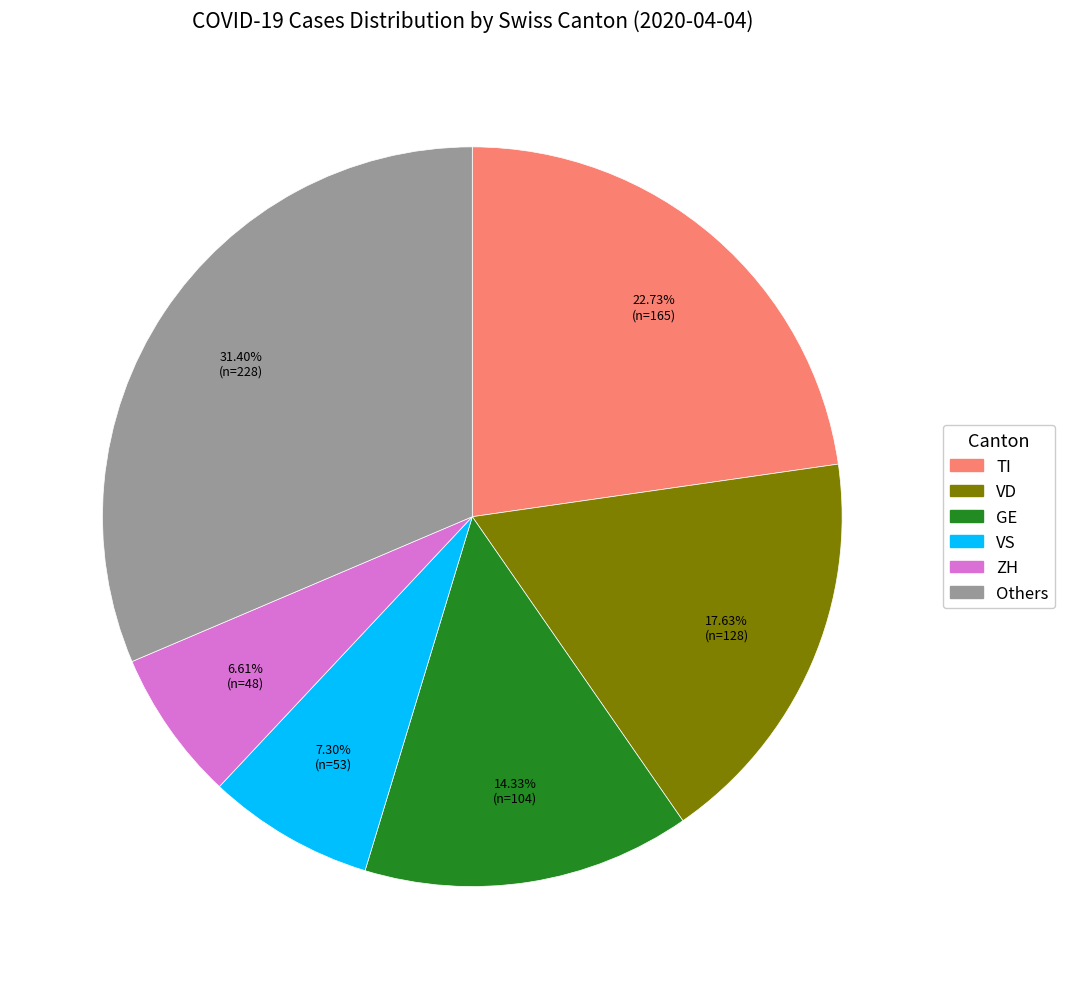

Is there a majority slice in this chart?

No